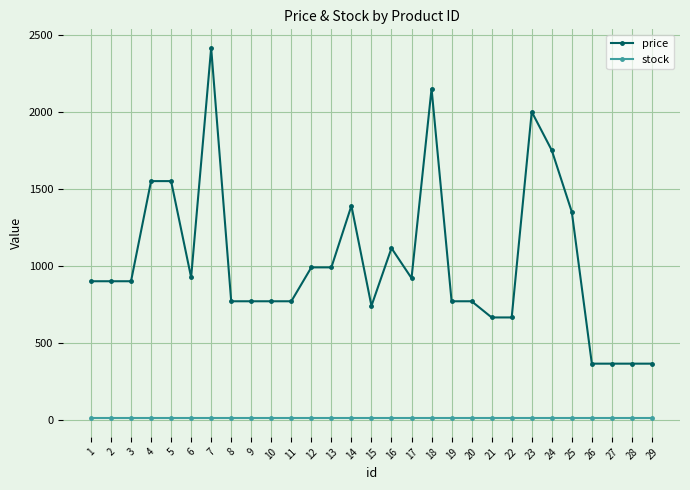

Which series has the largest total across all categories?

price